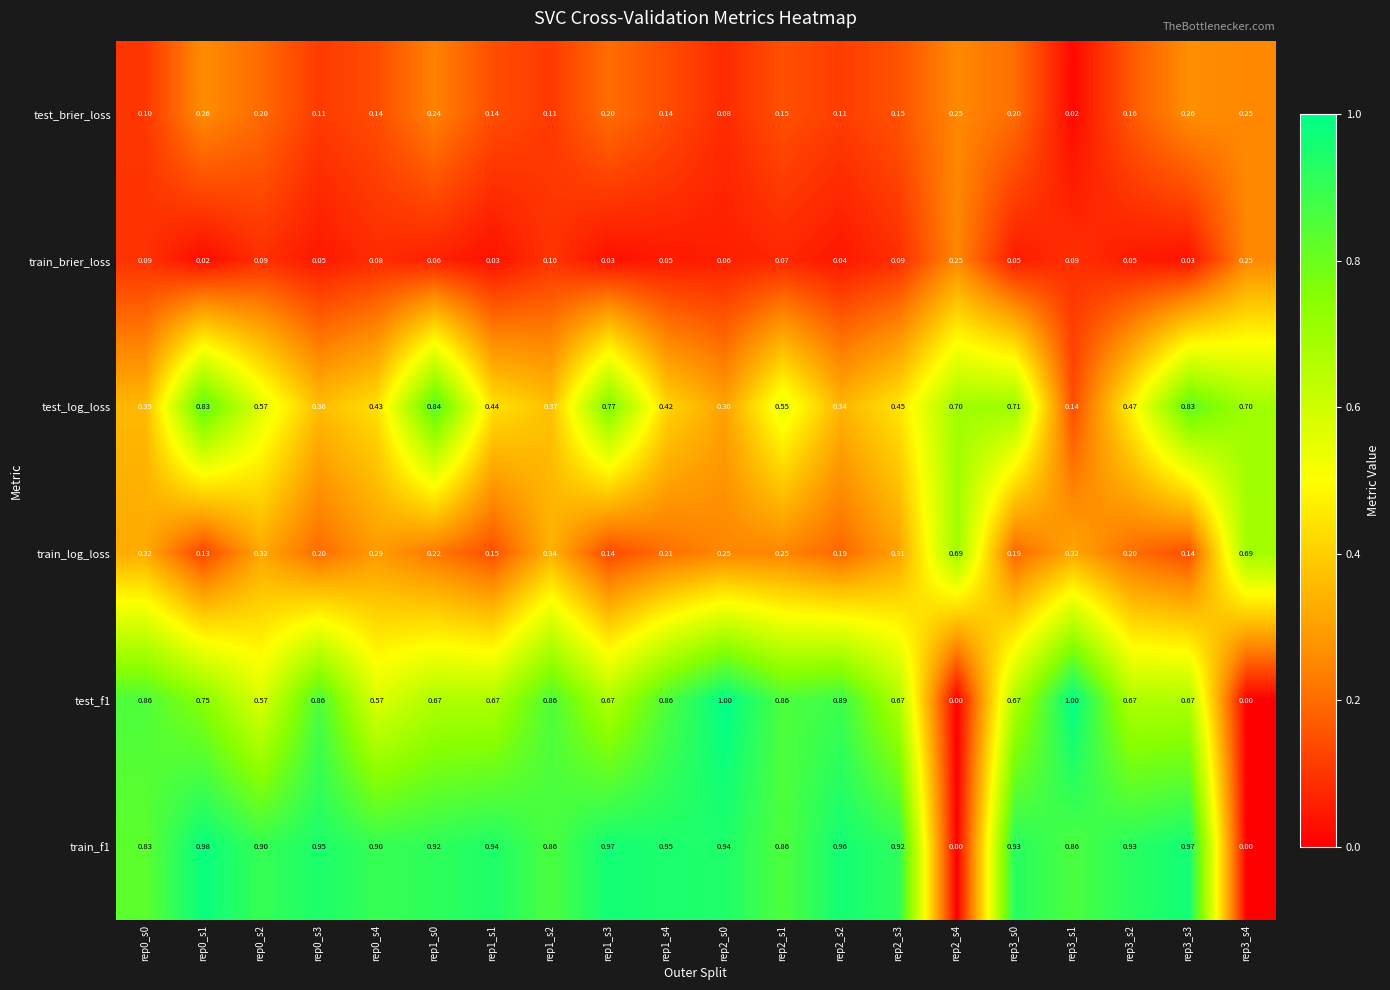

Which series changed the most between rep0_s4 and rep1_s0?

test_log_loss